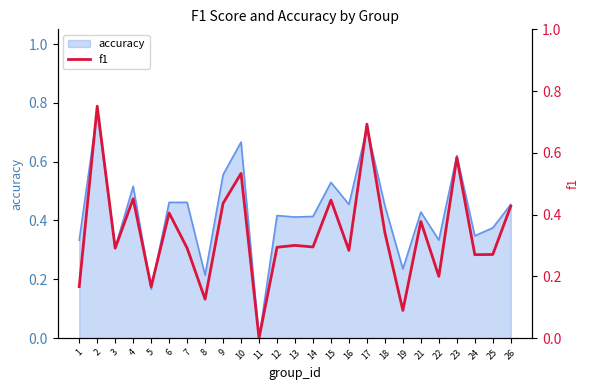

True or false: accuracy has a value of 0.4 at 8.

False